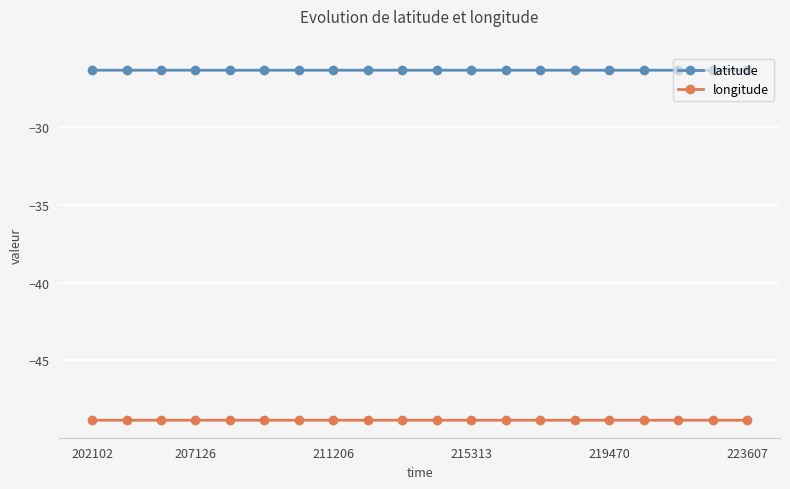

List the series in order of their peak value, highest first.

latitude, longitude